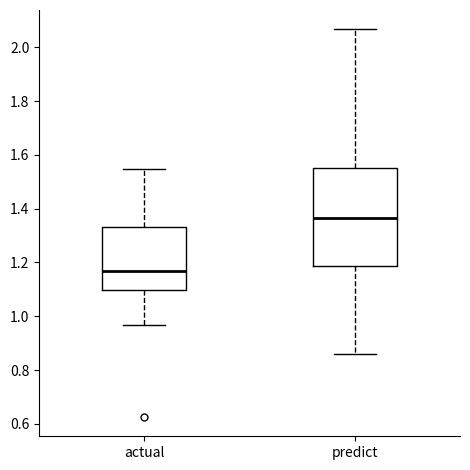

Which box's median line is the lowest?

actual